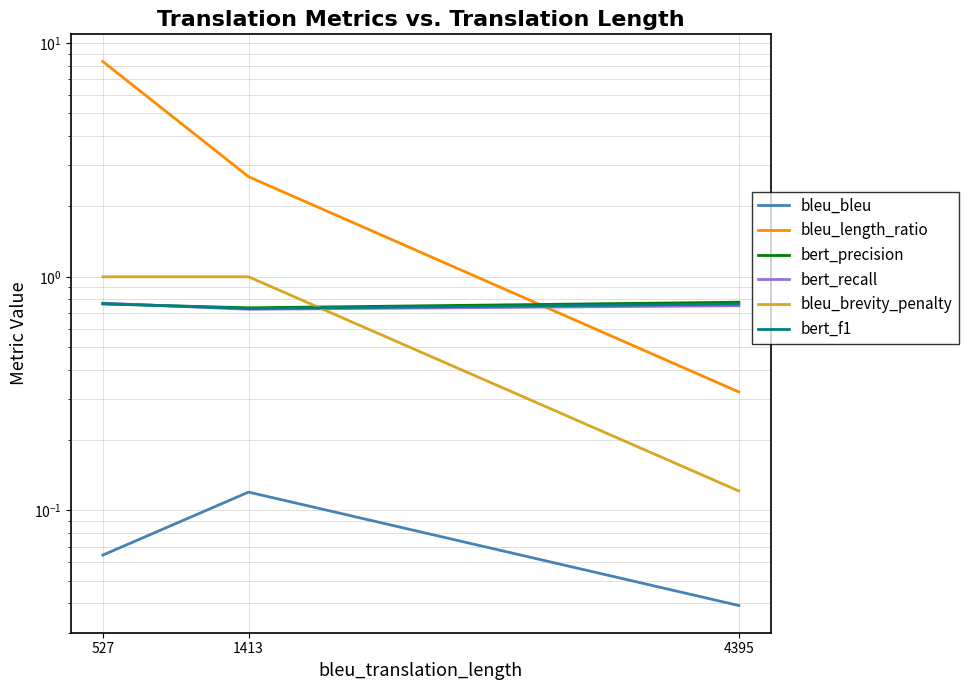

List the labels in order of bert_recall value, smallest first.

1413, 4395, 527